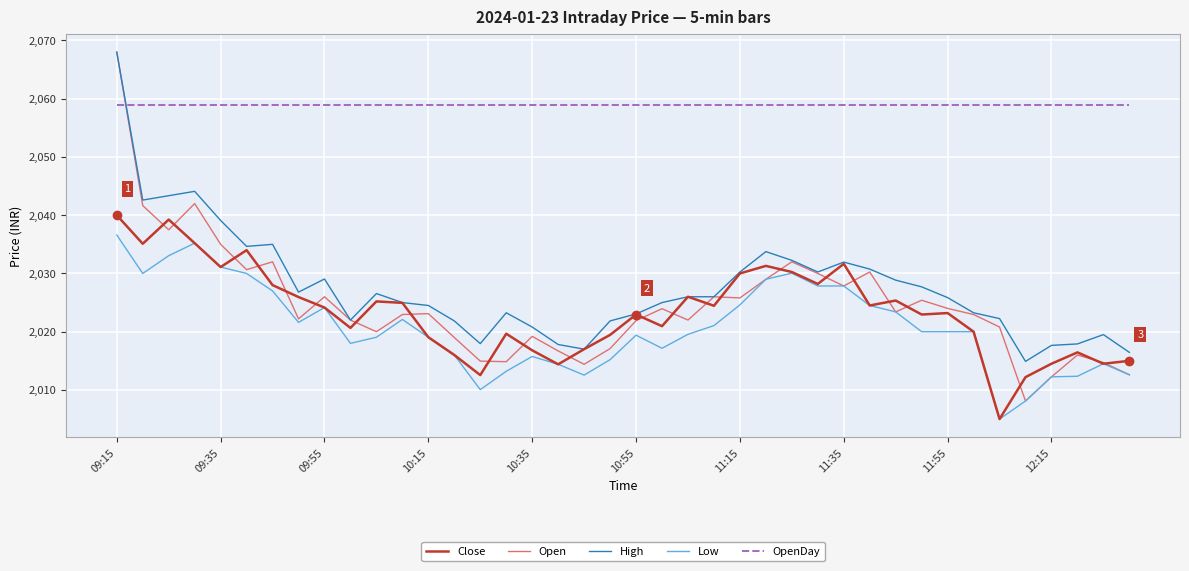

Which series has the largest range (max minus min)?

Open